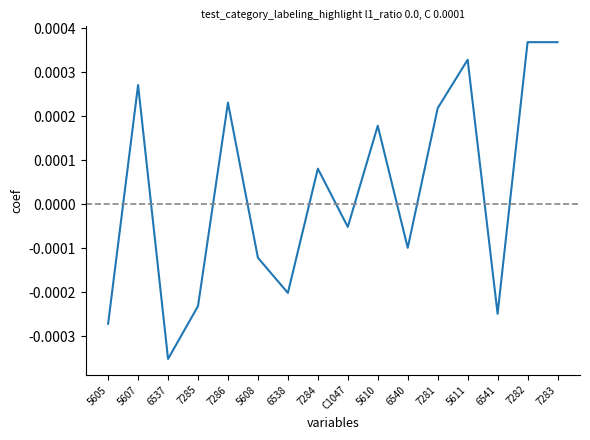

At which category does the data reach its first local peak?

5607